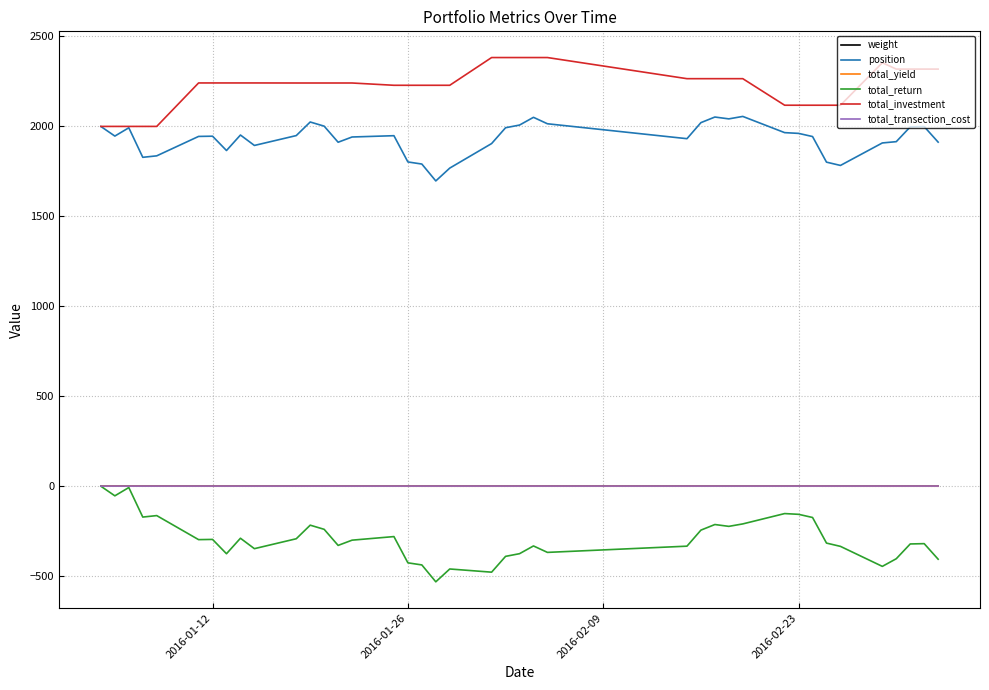

Which series has the largest total across all categories?

total_investment